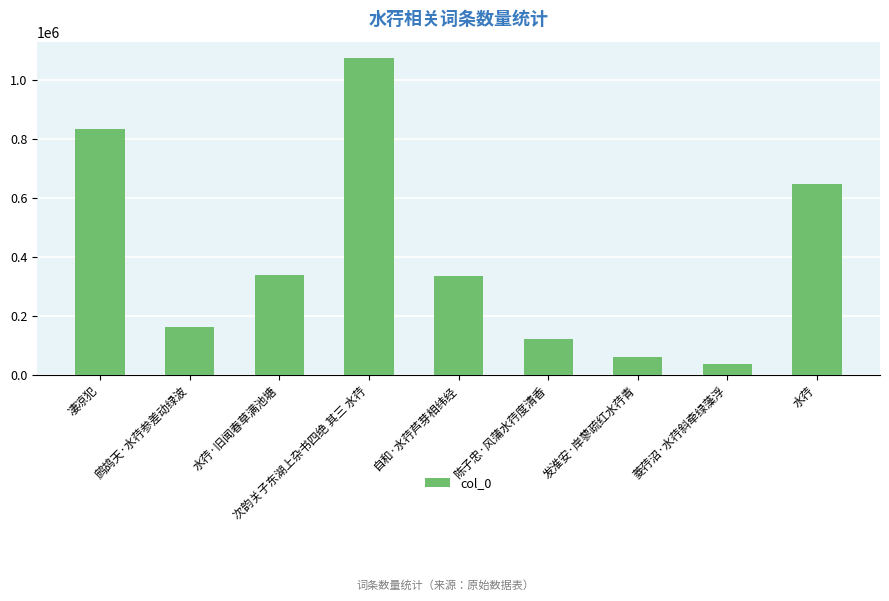

Count the number of data series in this chart.

1